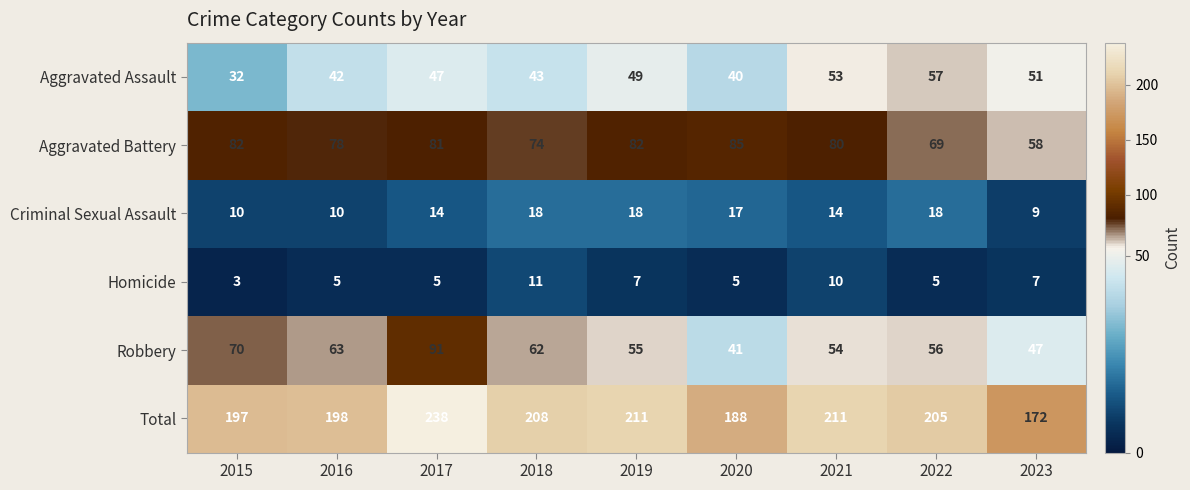

Which series has the largest total across all categories?

Total